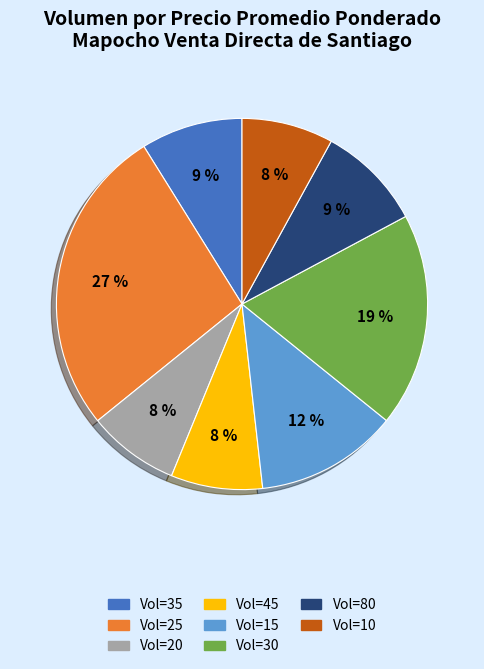

To the nearest percent, what is the difference between the largest and smallest slice percentages?

19%